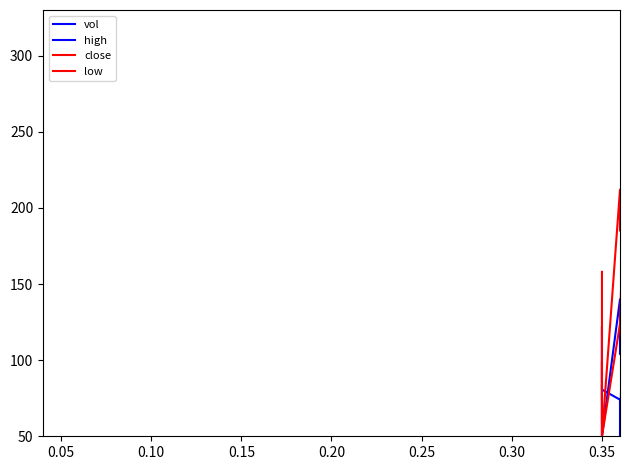

What are all the series names shown in the legend?

vol, high, close, low